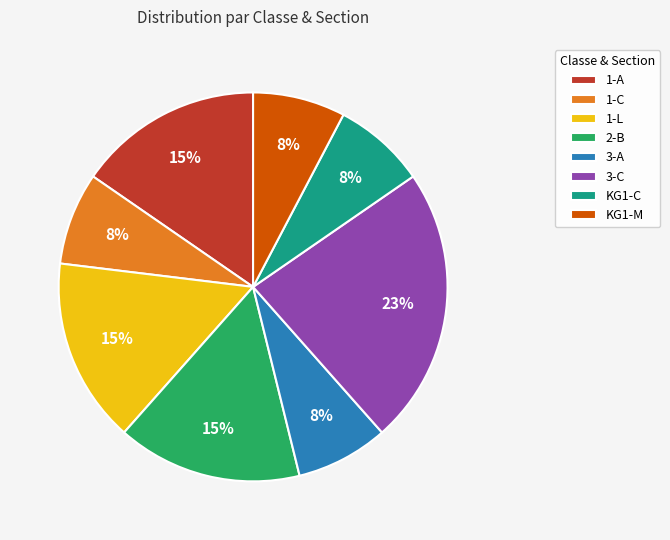

Count the number of slices in the pie.

8